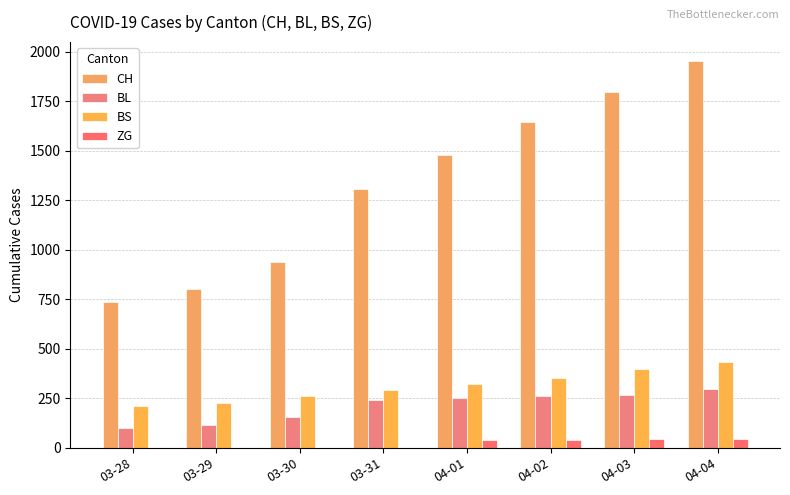

How many groups of bars are there?

8